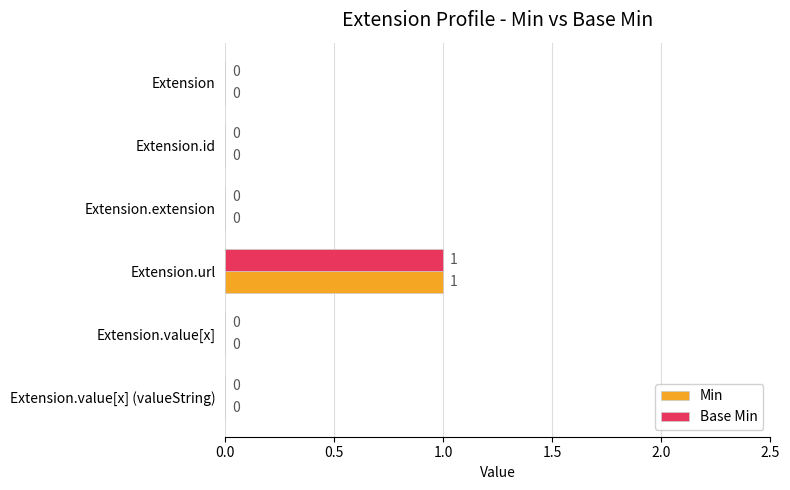

The value of Min at Extension.url is 1. True or false?

True